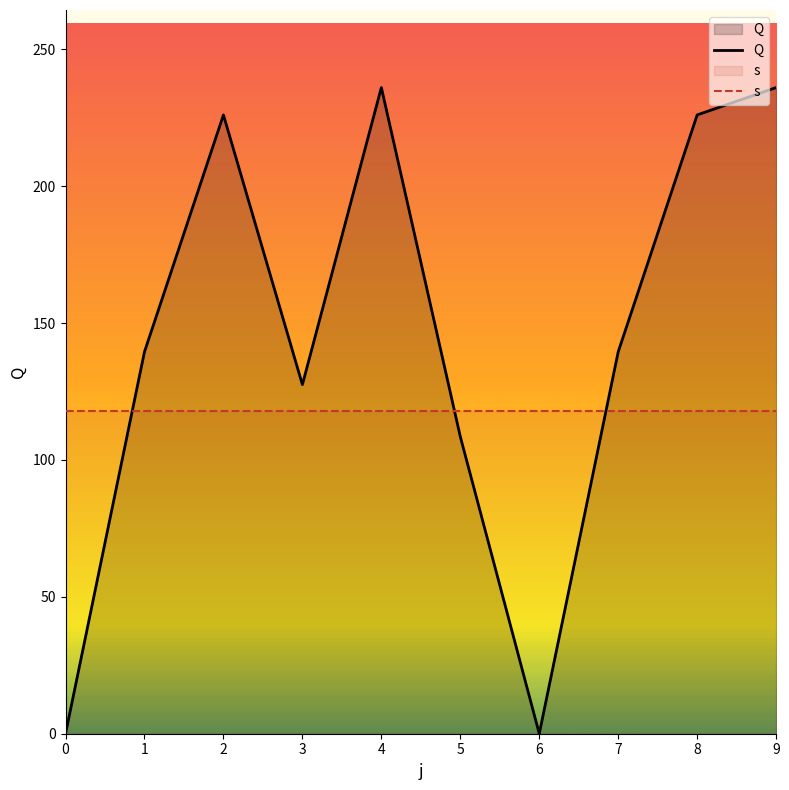

The s series shows 118.0 at 6. True or false?

True